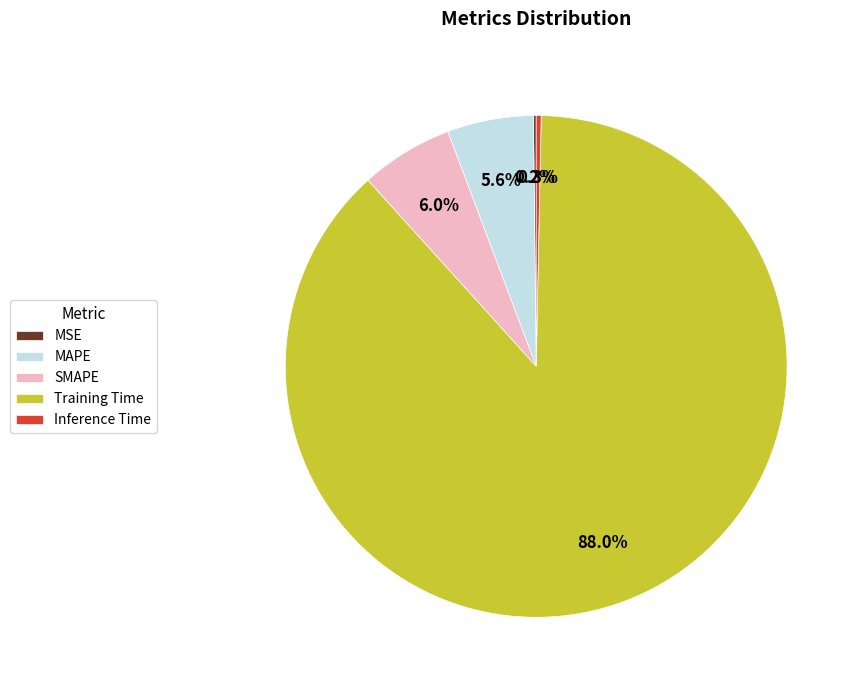

Is there any slice that represents more than half of the pie?

Yes